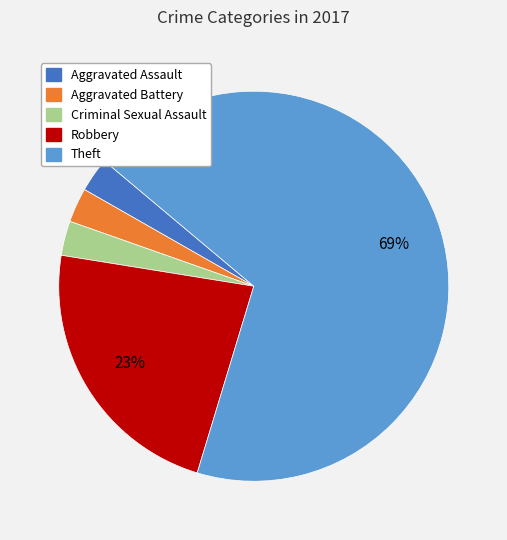

Is there a majority slice in this chart?

Yes